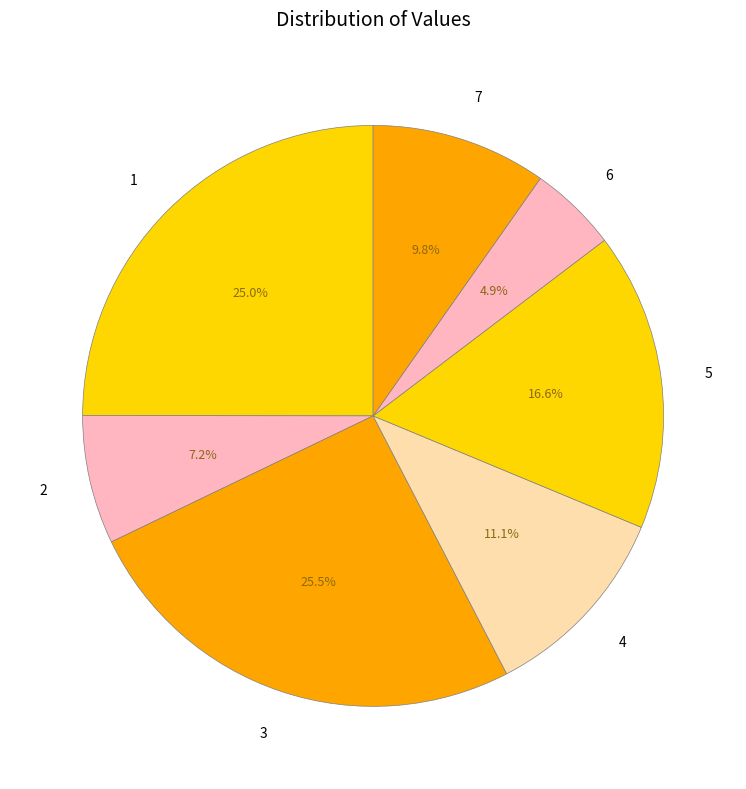

Which has a higher value, 3 or 7?

3